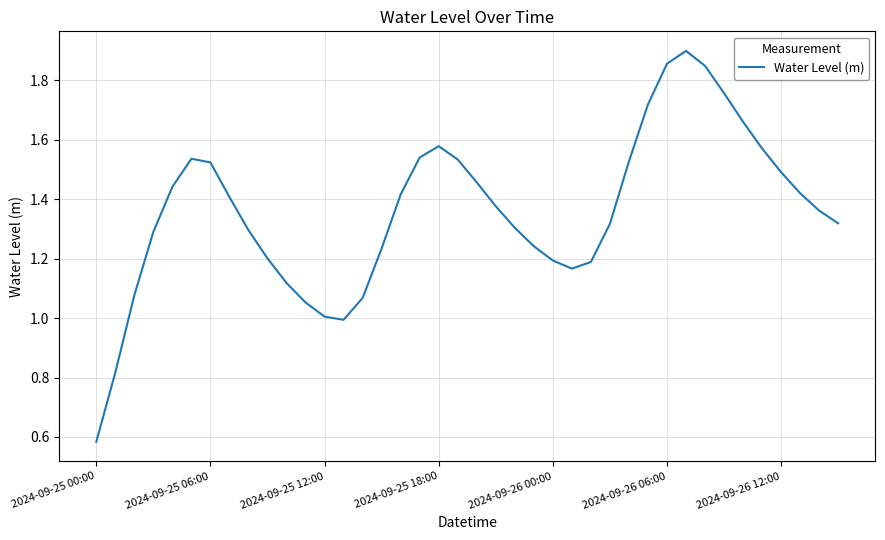

The chart shows a value of 0.5 at 2024-09-26 06:00. True or false?

False